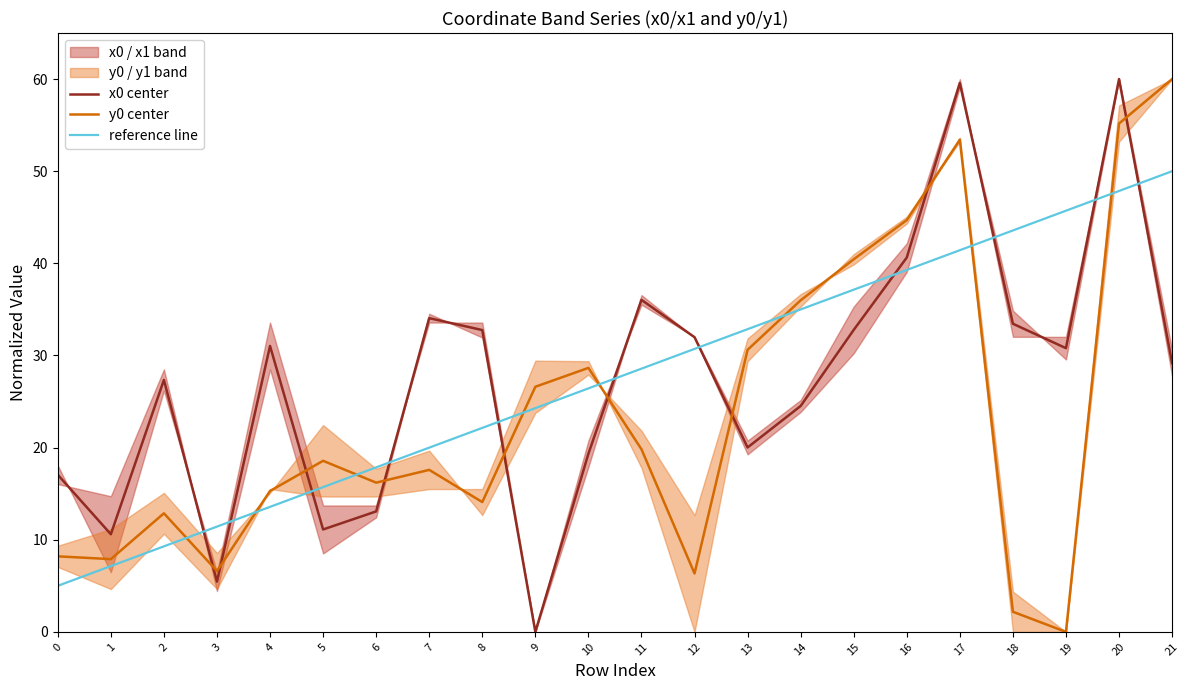

What is the difference between the second highest and second lowest values in the x0 center series?

54.1